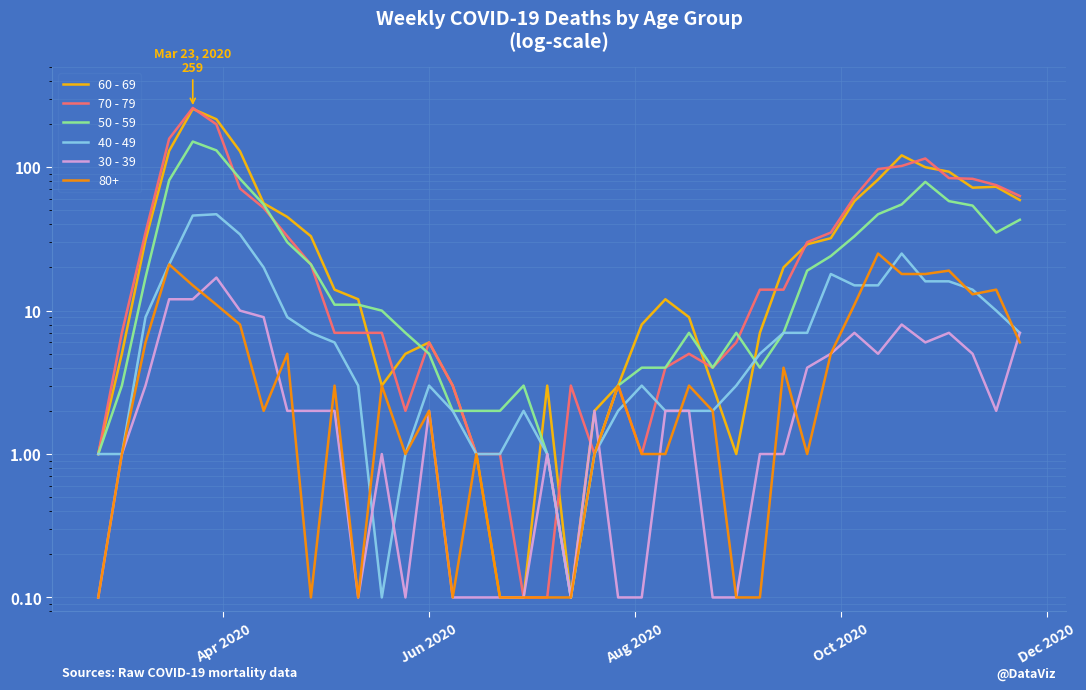

Reading left to right, extract all data points from this chart.

60 - 69: 1.0	5.0	31.0	130.0	255.0	216.0	129.0	56.0	45.0	33.0	14.0	12.0	3.0	5.0	6.0	3.0	1.0	0.1	0.1	3.0	0.1	2.0	3.0	8.0	12.0	9.0	3.0	1.0	7.0	20.0	29.0	32.0	58.0	82.0	121.0	100.0	93.0	72.0	73.0	59.0
70 - 79: 1.0	7.0	35.0	158.0	259.0	199.0	71.0	52.0	33.0	21.0	7.0	7.0	7.0	2.0	6.0	3.0	1.0	1.0	0.1	0.1	3.0	1.0	3.0	1.0	4.0	5.0	4.0	6.0	14.0	14.0	30.0	35.0	62.0	97.0	102.0	115.0	84.0	83.0	75.0	63.0
50 - 59: 1.0	3.0	17.0	81.0	151.0	131.0	83.0	55.0	30.0	21.0	11.0	11.0	10.0	7.0	5.0	2.0	2.0	2.0	3.0	1.0	0.1	1.0	3.0	4.0	4.0	7.0	4.0	7.0	4.0	7.0	19.0	24.0	33.0	47.0	55.0	79.0	58.0	54.0	35.0	43.0
40 - 49: 1.0	1.0	9.0	21.0	46.0	47.0	34.0	20.0	9.0	7.0	6.0	3.0	0.1	1.0	3.0	2.0	1.0	1.0	2.0	1.0	0.1	1.0	2.0	3.0	2.0	2.0	2.0	3.0	5.0	7.0	7.0	18.0	15.0	15.0	25.0	16.0	16.0	14.0	10.0	7.0
30 - 39: 0.1	1.0	3.0	12.0	12.0	17.0	10.0	9.0	2.0	2.0	2.0	0.1	1.0	0.1	2.0	0.1	0.1	0.1	0.1	1.0	0.1	2.0	0.1	0.1	2.0	2.0	0.1	0.1	1.0	1.0	4.0	5.0	7.0	5.0	8.0	6.0	7.0	5.0	2.0	7.0